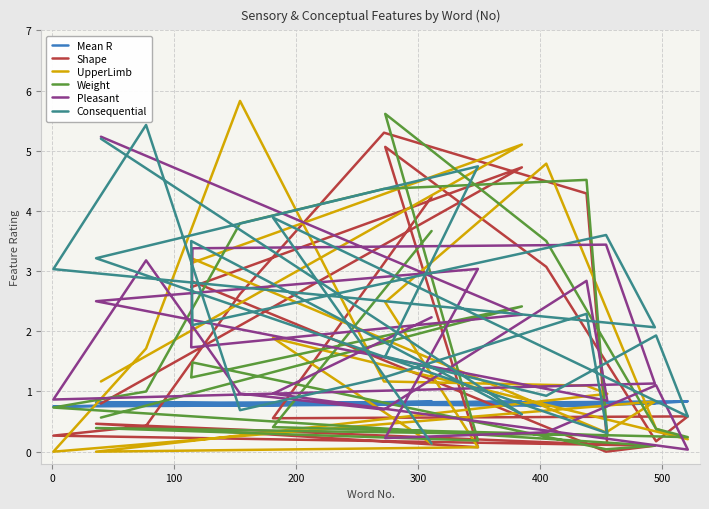

In Shape, how many points are lower than both neighbors (excluding endpoints)?

6